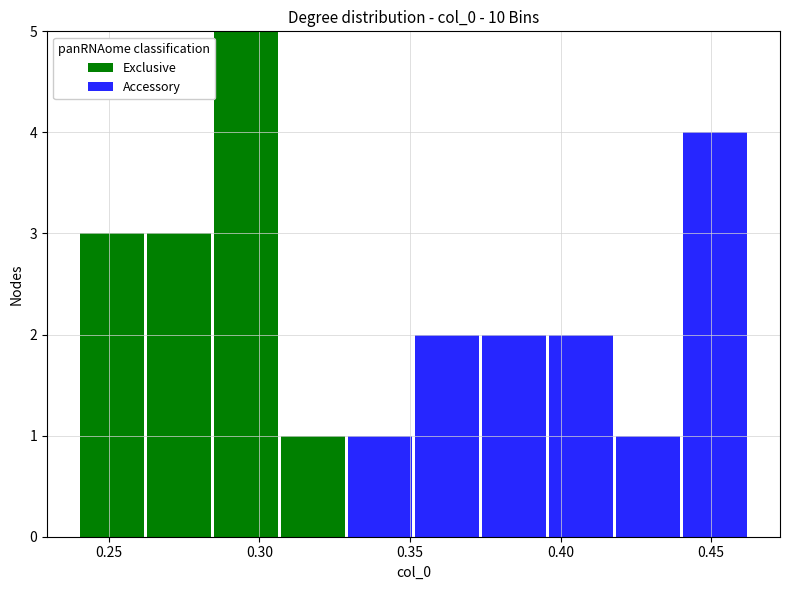

Which range on the x-axis has the tallest stacked bar (by total height)?

0.285 to 0.305